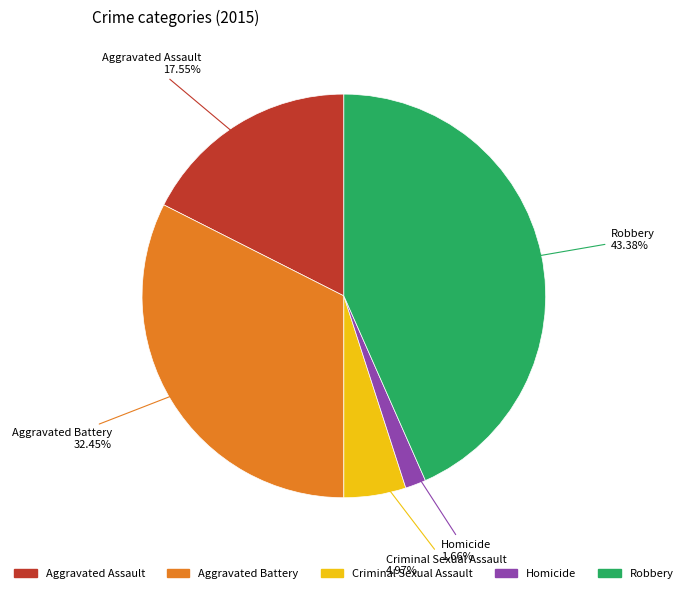

Is there a majority slice in this chart?

No